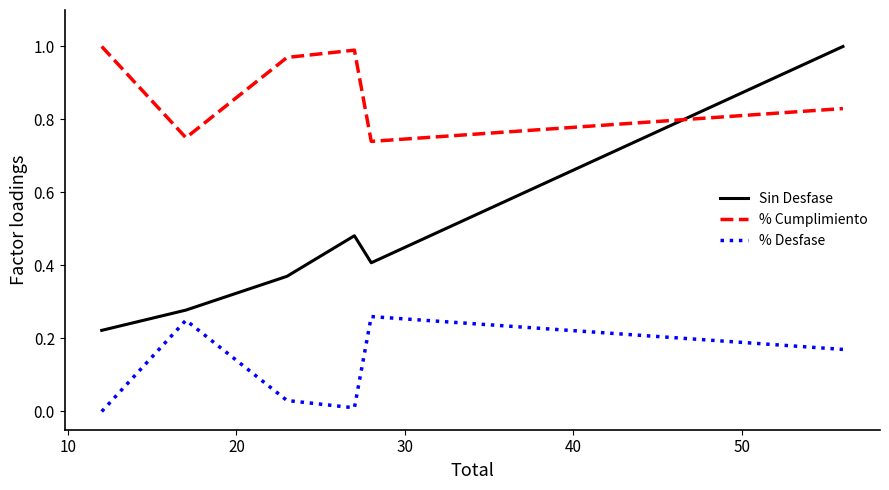

Which series has the largest range (max minus min)?

Sin Desfase